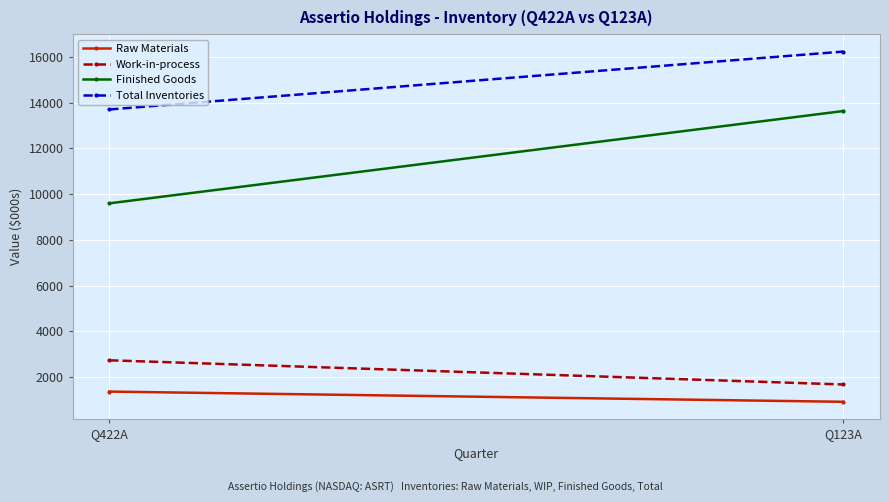

Which series changed the most between Q422A and Q123A?

Finished Goods